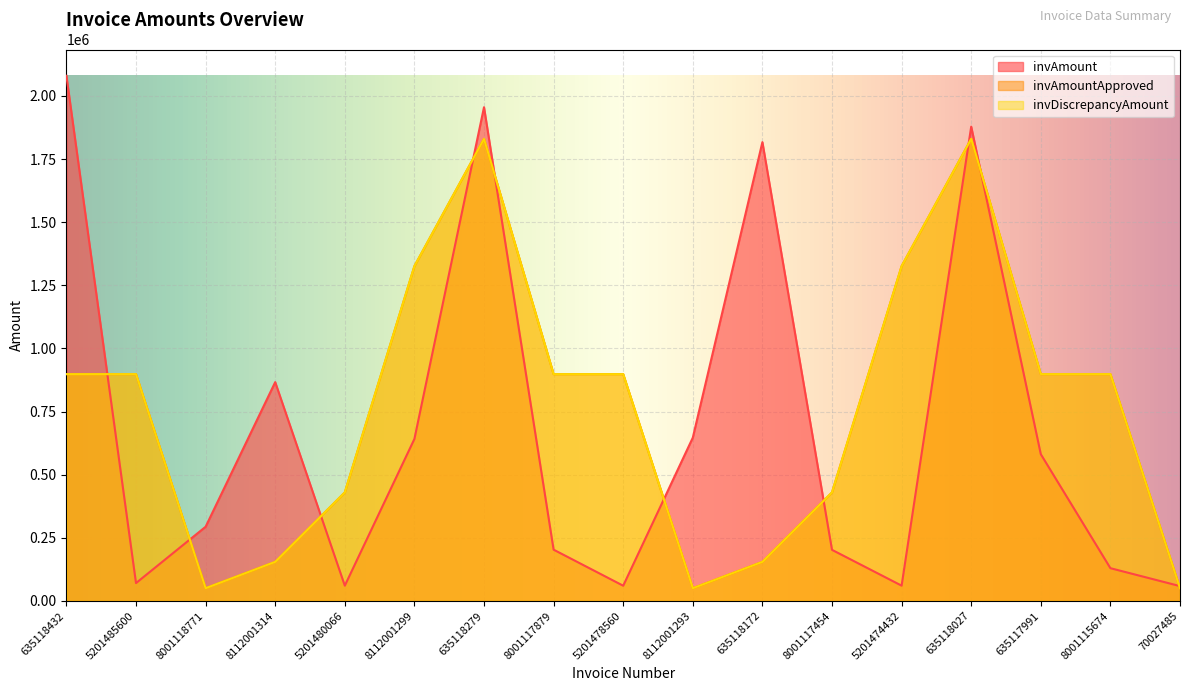

Reading left to right, transcribe all the data shown in this chart.

invAmount: 635118432=2079976.9	5201485600=70523.5	8001118771=293667.4	8112001314=866507.4	5201480066=60389.8	8112001299=641344.6	635118279=1955427.9	8001117879=202911.0	5201478560=60108.4	8112001293=646609.0	635118172=1817084.2	8001117454=202210.9	5201474432=60403.8	635118027=1878481.7	635117991=581004.4	8001115674=129567.6	70027485=58555.9
invAmountApproved: 635118432=898170.0	5201485600=898170.0	8001118771=50228.5	8112001314=154598.4	5201480066=429680.9	8112001299=1325871.0	635118279=1829996.2	8001117879=898170.0	5201478560=898170.0	8112001293=50228.5	635118172=154598.4	8001117454=429680.9	5201474432=1325871.0	635118027=1829996.2	635117991=898170.0	8001115674=898170.0	70027485=50228.5
invDiscrepancyAmount: 635118432=898170.0	5201485600=898170.0	8001118771=50228.5	8112001314=154598.4	5201480066=429680.9	8112001299=1325871.0	635118279=1829996.2	8001117879=898170.0	5201478560=898170.0	8112001293=50228.5	635118172=154598.4	8001117454=429680.9	5201474432=1325871.0	635118027=1829996.2	635117991=898170.0	8001115674=898170.0	70027485=50228.5